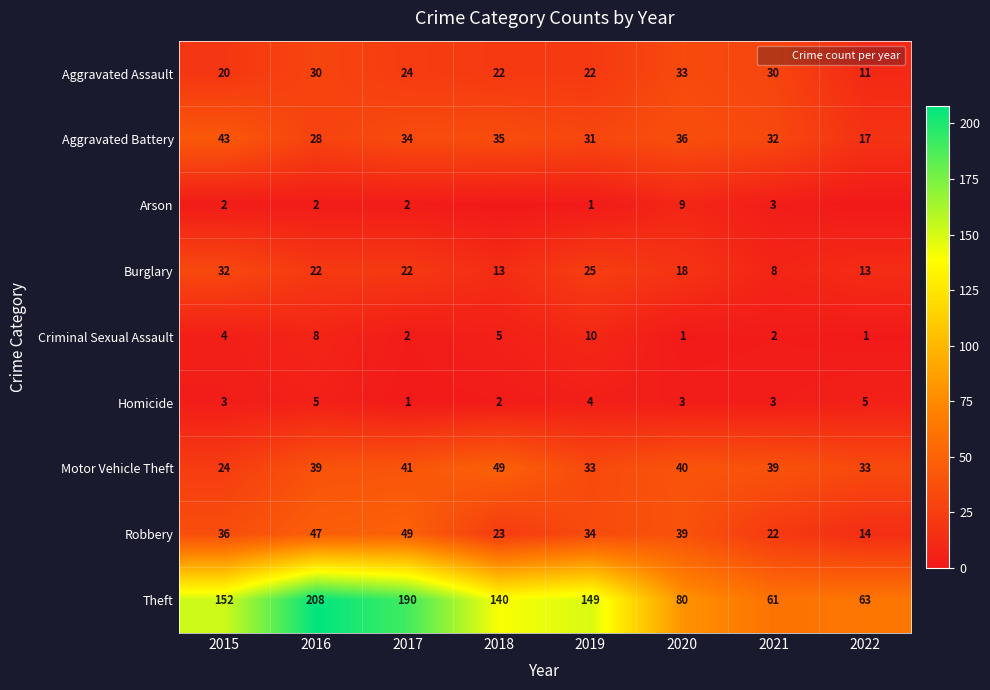

True or false: Theft has a value of 80 at 2020.

True